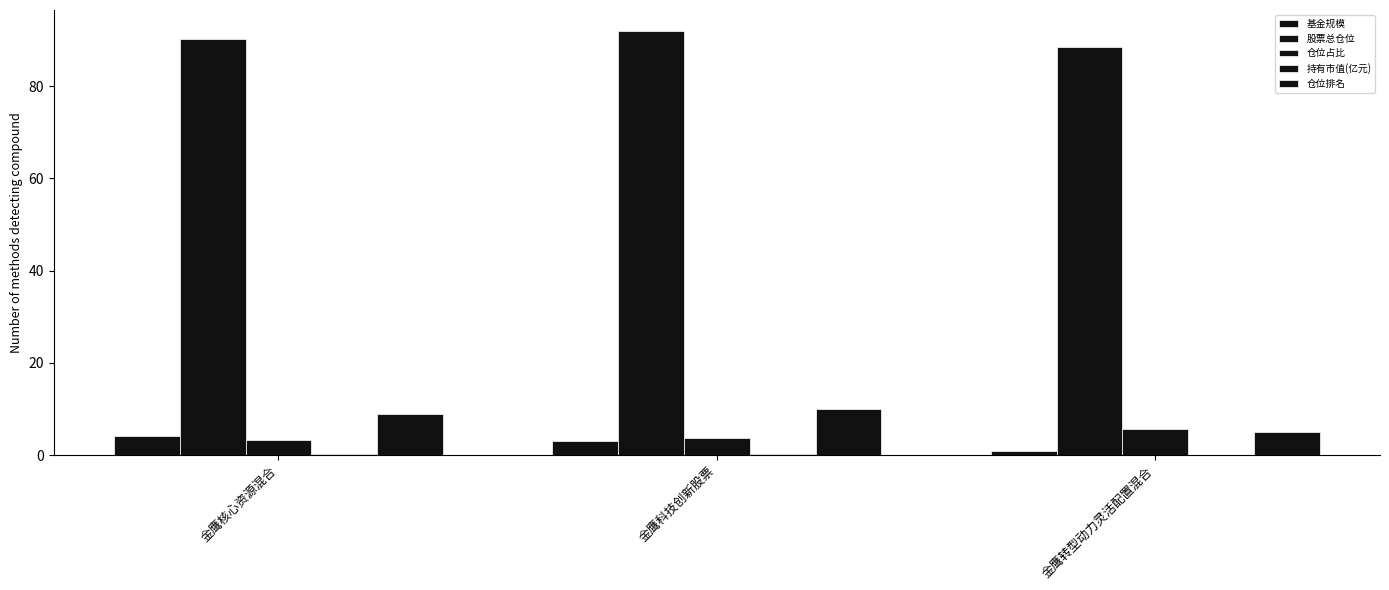

How many groups of bars are there?

3